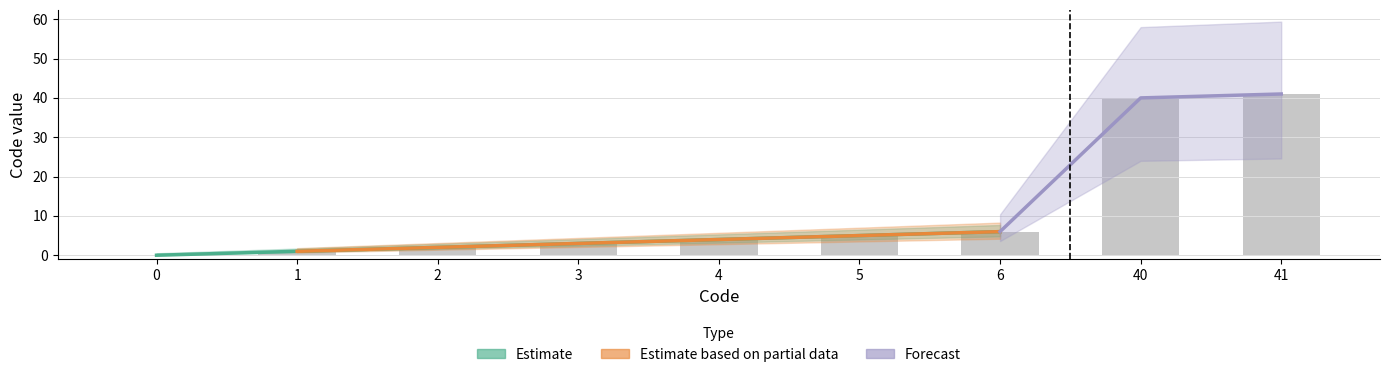

How many data points in Estimate are less than 4?

4